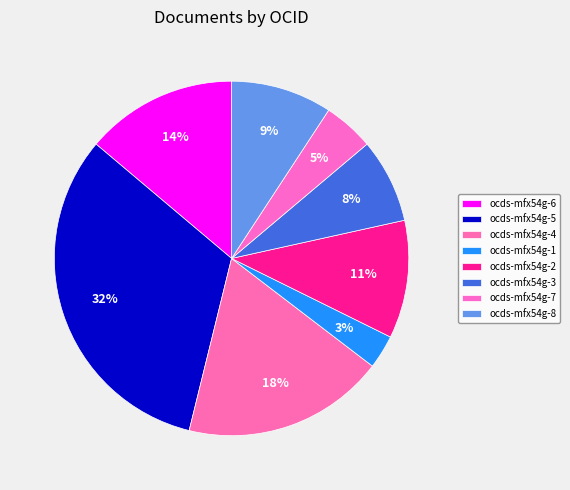

Is there a majority slice in this chart?

No